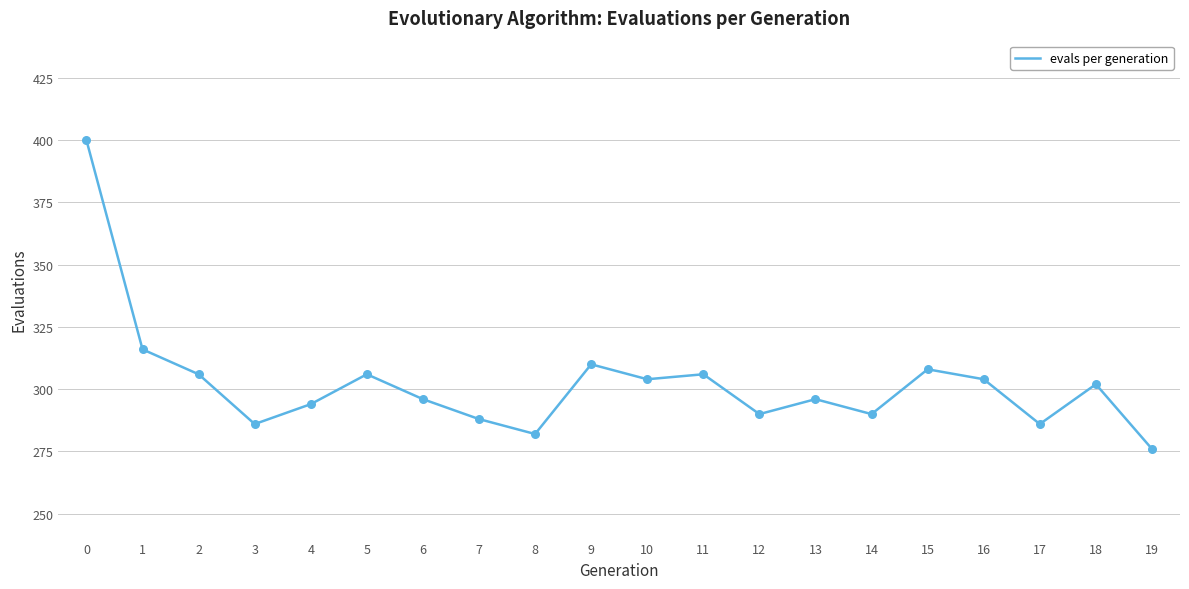

What is the ratio of the value at 18 to the value at 6?

1.0